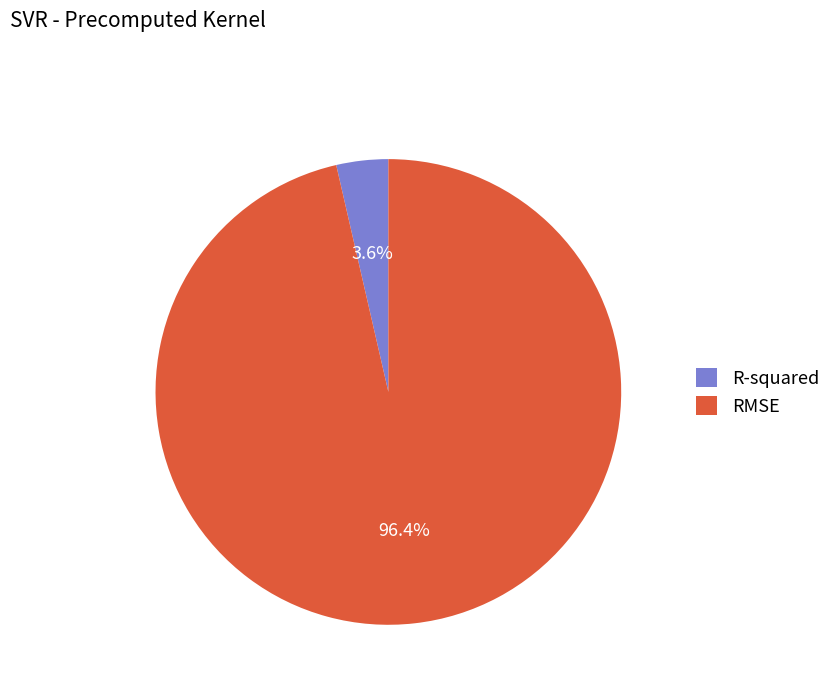

Rank the categories by value from highest to lowest.

RMSE, R-squared